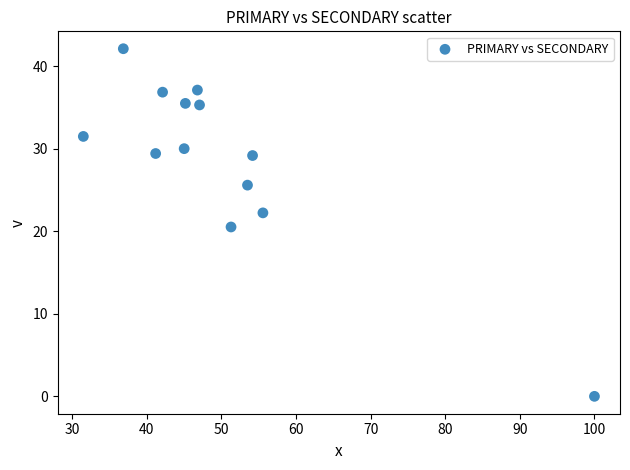

What is the range of X values (max minus min)?

68.5